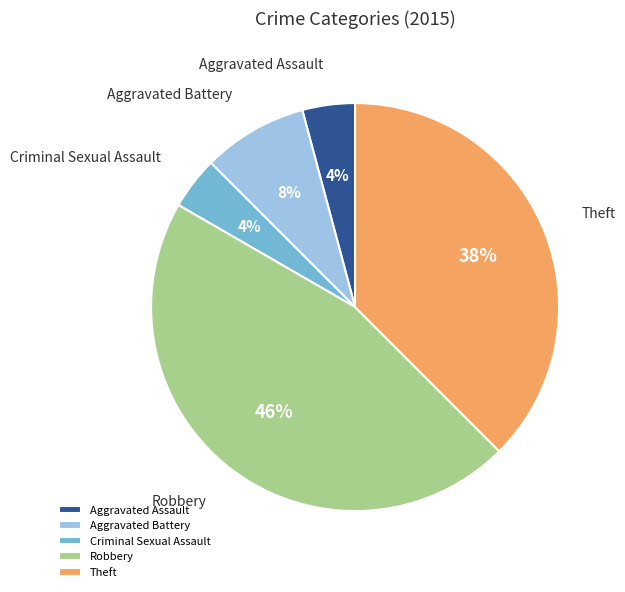

To the nearest percent, what is the combined percentage of Robbery and Aggravated Assault?

50%